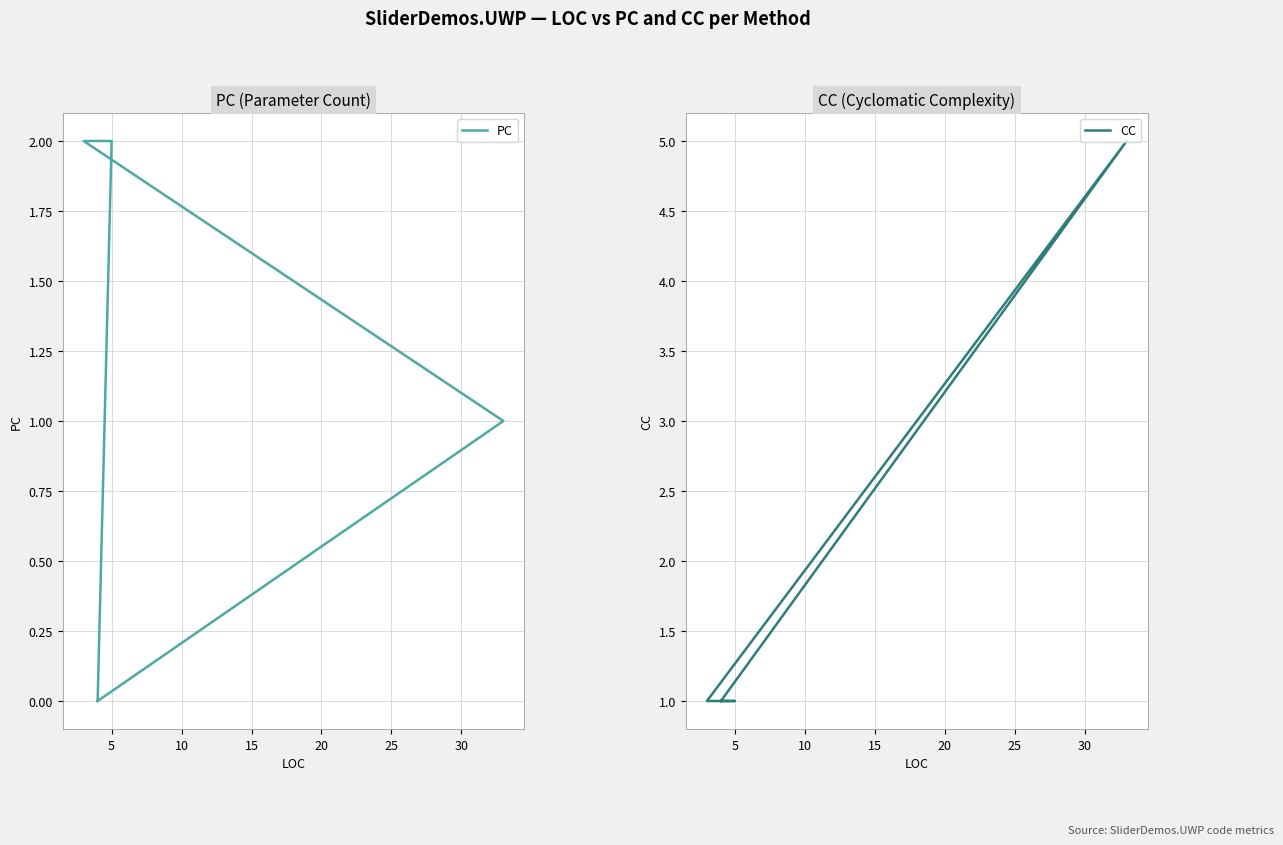

How many times do CC and PC cross each other?

2